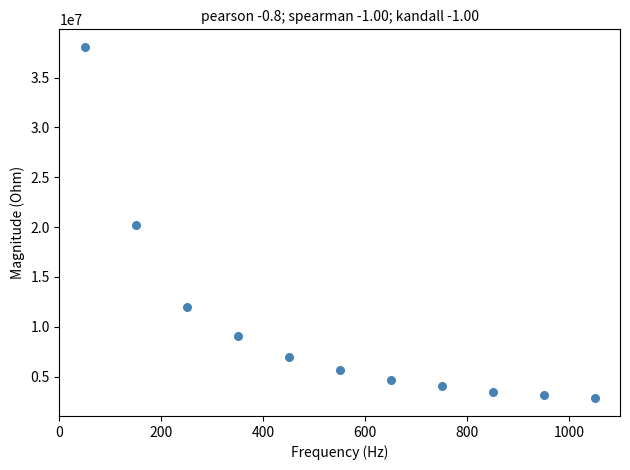

What is the average Y value?

10024672.8